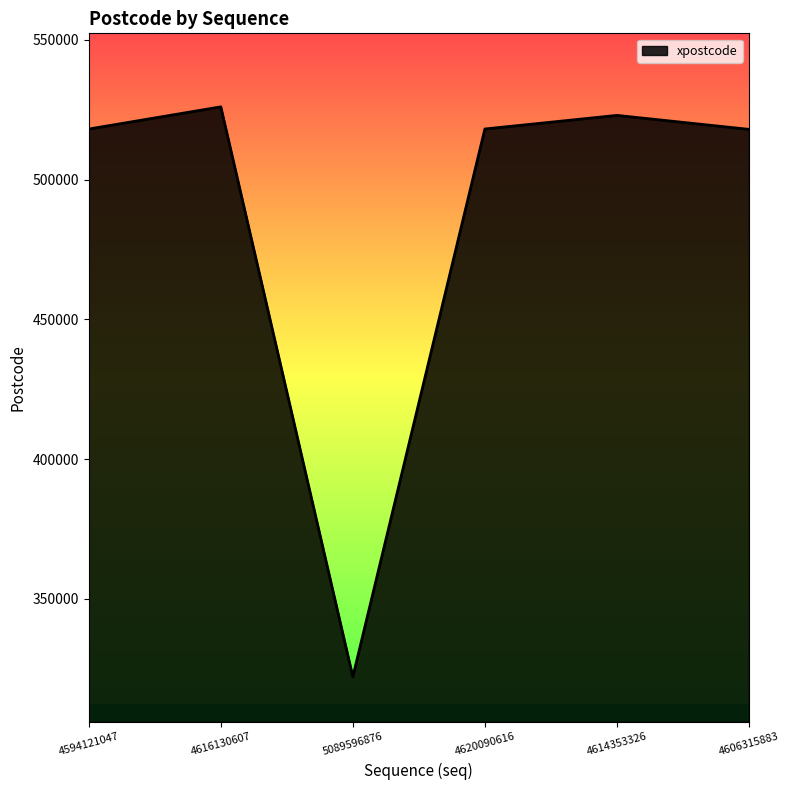

What is the difference between the values at 4594121047 and 4620090616?

23